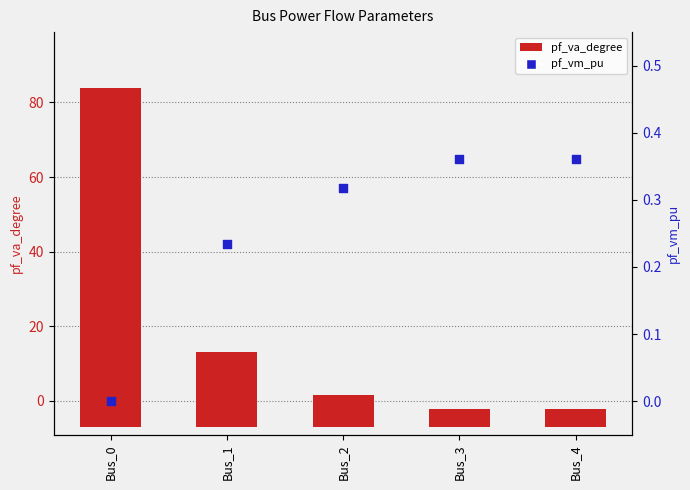

What are all the series names shown in the legend?

pf_va_degree, pf_vm_pu